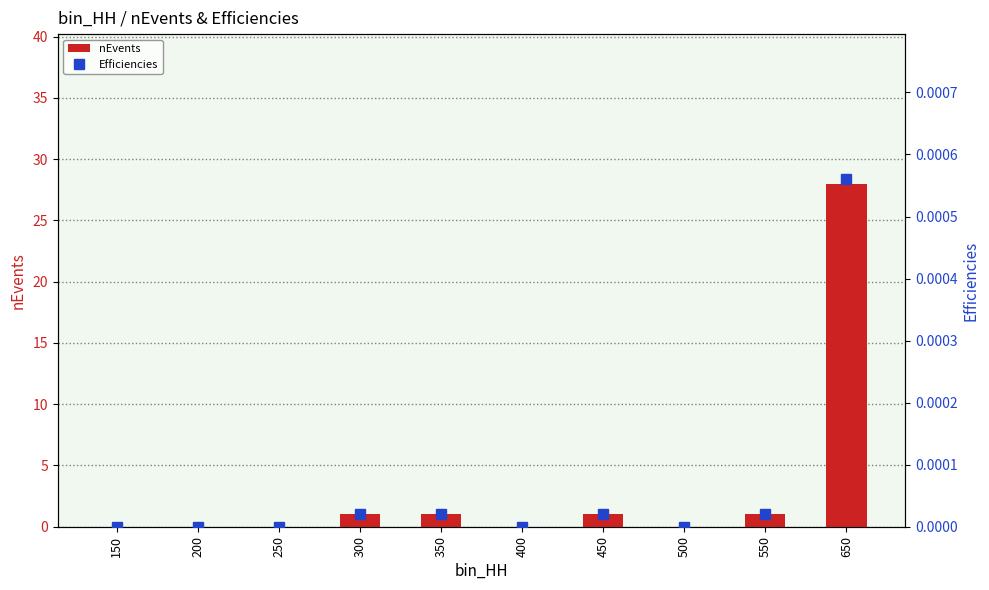

Between 400 and 250, which is larger?

400